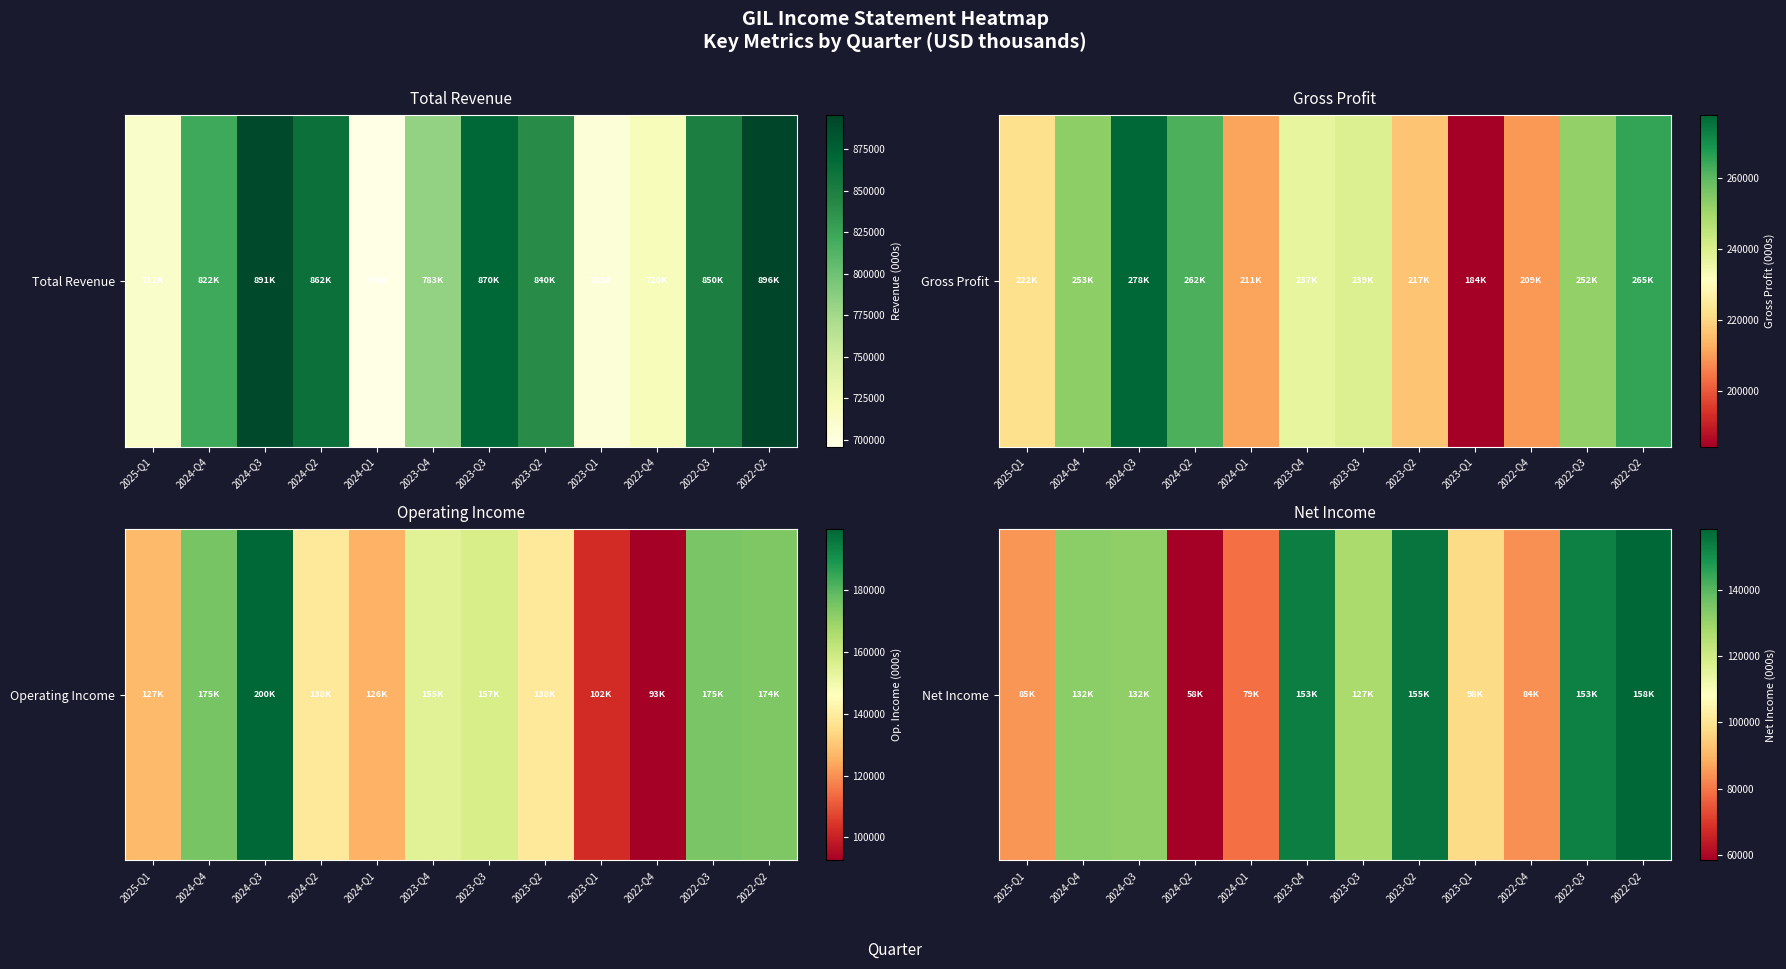

True or false: the data shows 83900 at 2022-Q4.

True